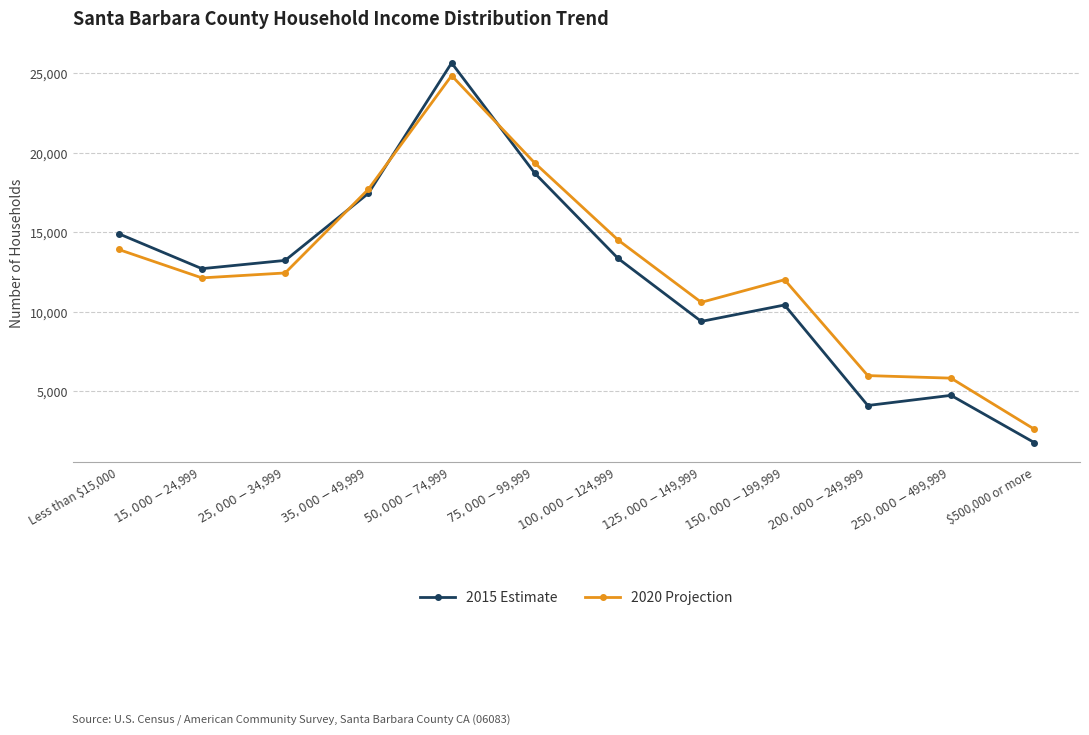

After their last crossing, which series has the higher values: 2015 Estimate or 2020 Projection?

2020 Projection